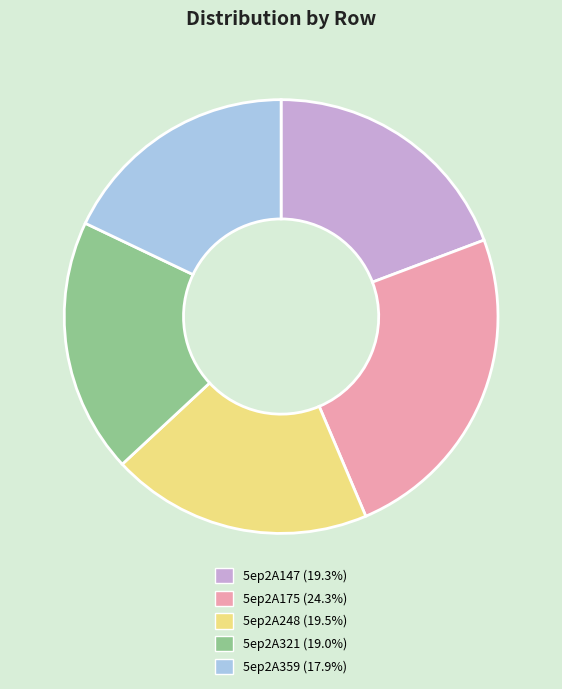

How many slices are in this pie chart?

5